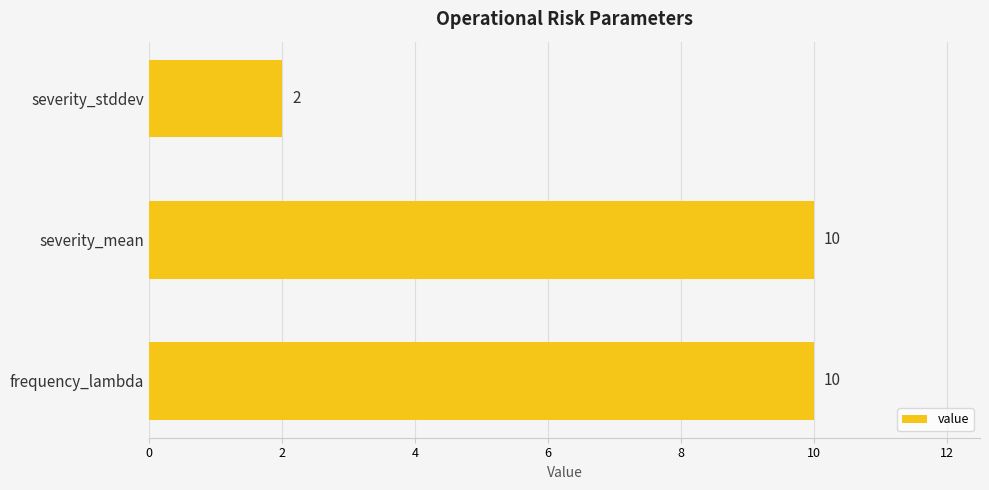

Which category has the lowest value across all series?

severity_stddev